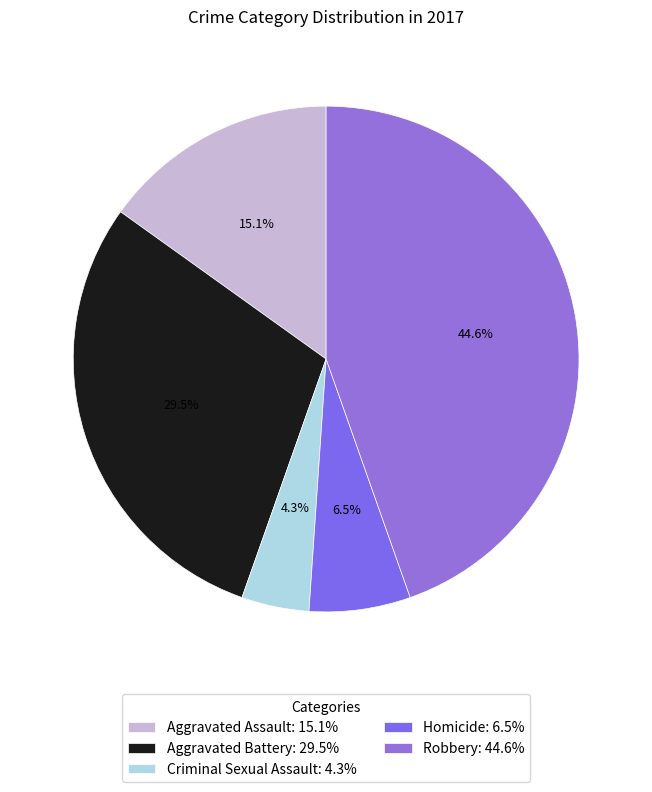

Does Robbery represent more than half of the total?

No